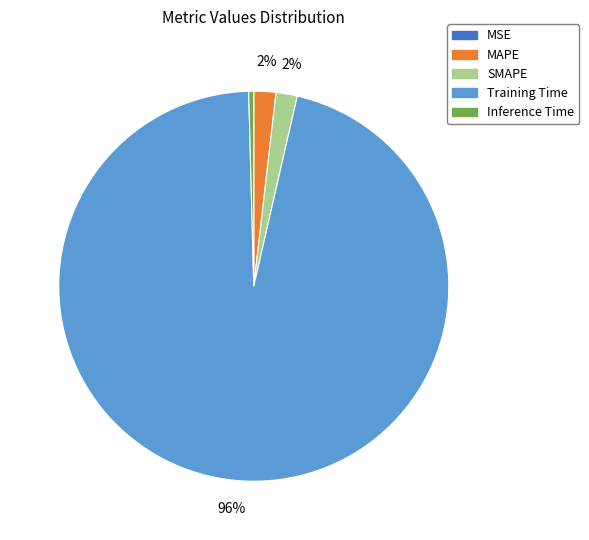

Combined, do SMAPE and Inference Time account for over 50%?

No